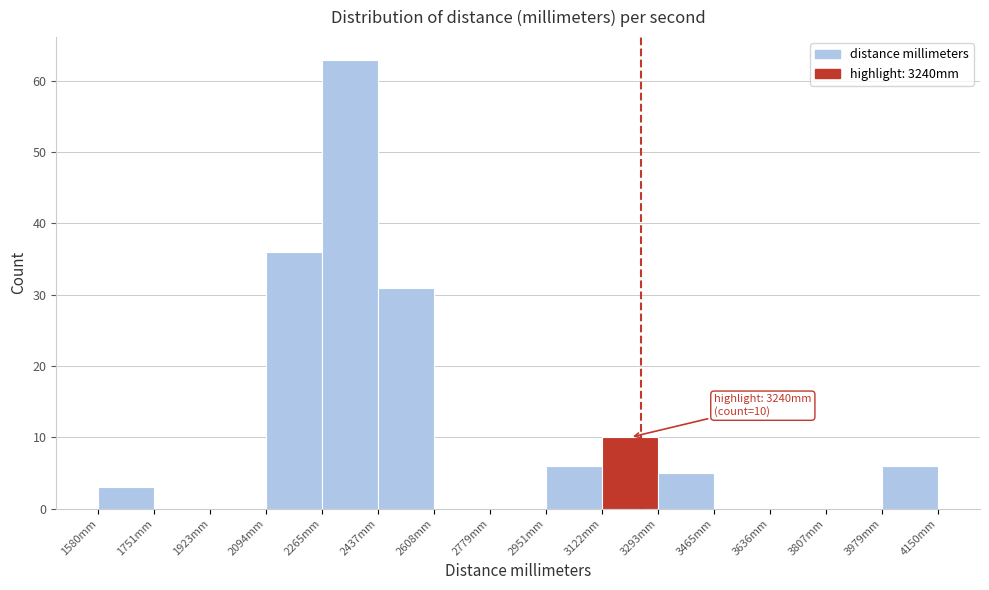

Over which range of the x-axis is the bar tallest?

2260 to 2440